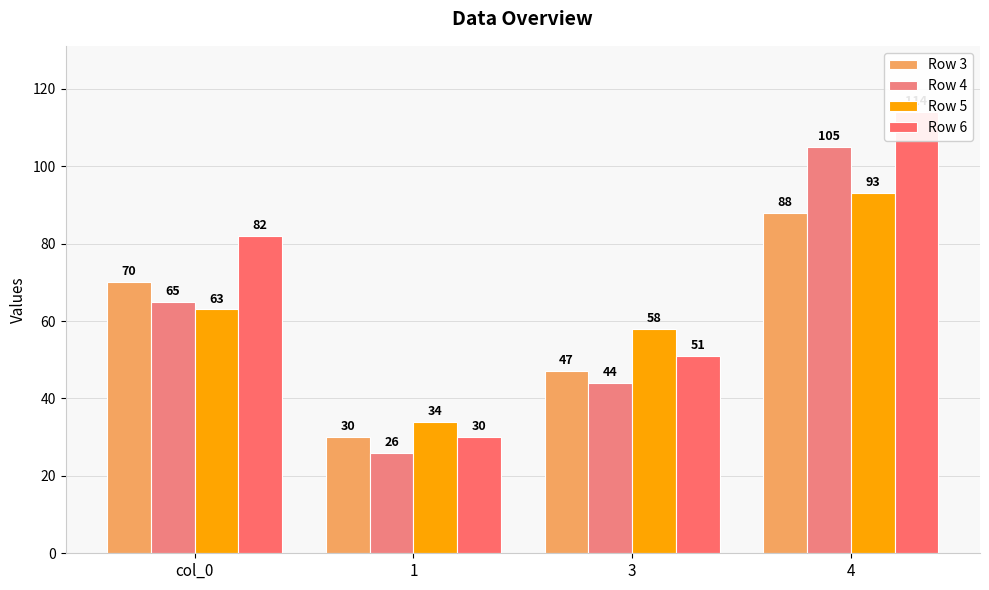

Rank the series by their maximum value, from highest to lowest.

Row 6, Row 4, Row 5, Row 3